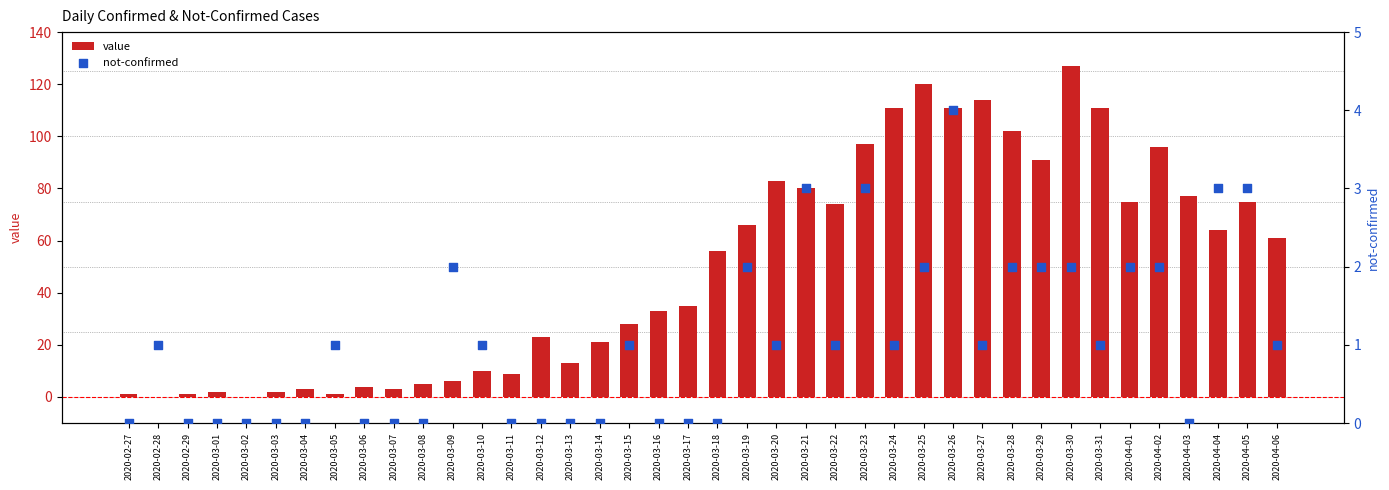

Is the value of not-confirmed at 2020-04-01 greater than the value of value at 2020-03-06?

No